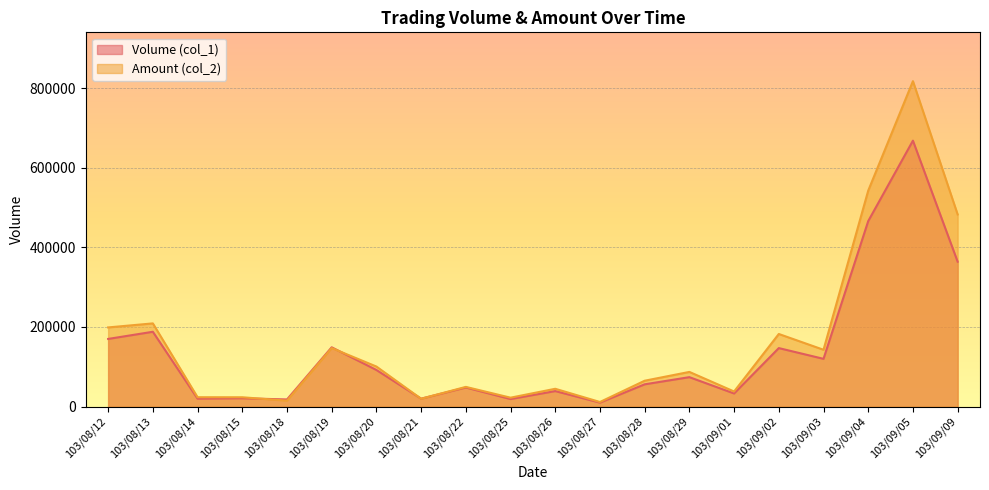

Reading left to right, extract all data points from this chart.

Volume (col_1): 103/08/12=170000	103/08/13=188000	103/08/14=20000	103/08/15=21000	103/08/18=18000	103/08/19=149000	103/08/20=92000	103/08/21=20000	103/08/22=48000	103/08/25=19000	103/08/26=39000	103/08/27=10000	103/08/28=56000	103/08/29=74000	103/09/01=33000	103/09/02=147000	103/09/03=120000	103/09/04=466000	103/09/05=668000	103/09/09=364000
Amount (col_2): 103/08/12=198920	103/08/13=209040	103/08/14=23600	103/08/15=23500	103/08/18=14940	103/08/19=147080	103/08/20=100670	103/08/21=19700	103/08/22=49540	103/08/25=22450	103/08/26=44790	103/08/27=11600	103/08/28=65040	103/08/29=87150	103/09/01=37950	103/09/02=182450	103/09/03=142800	103/09/04=542530	103/09/05=817470	103/09/09=482640